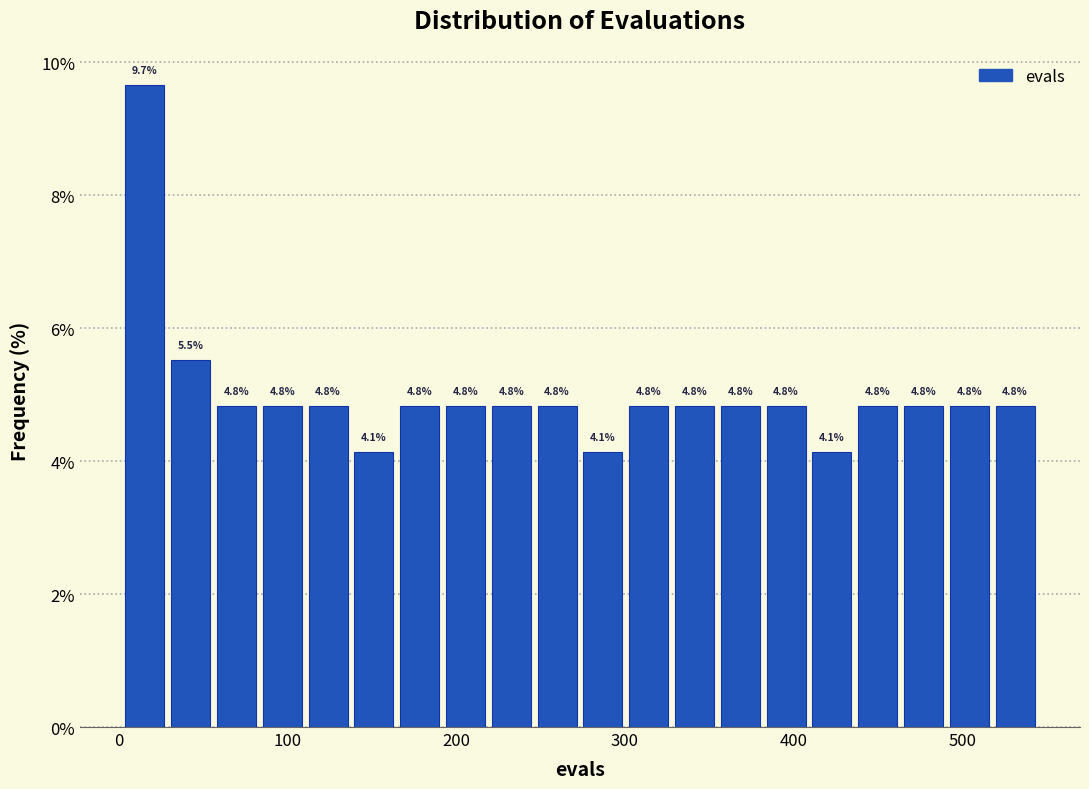

Read against the x-axis, roughly where is the centre of the tallest bar?

20